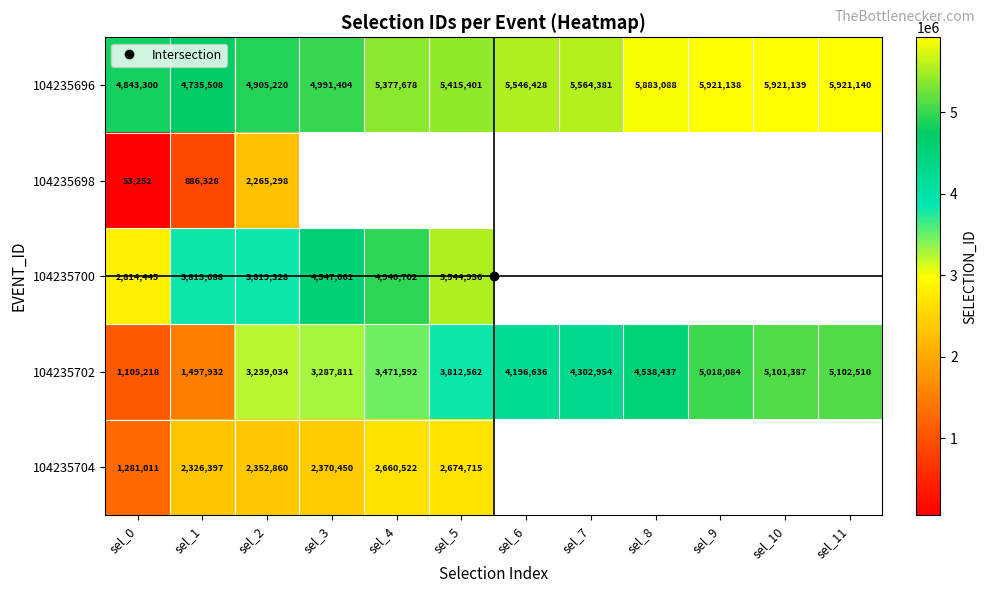

At how many categories does at least one series exceed 5859061?

4